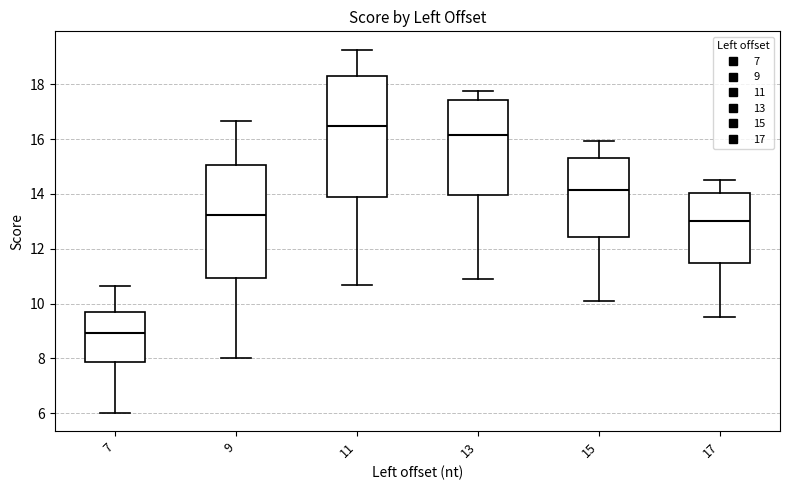

Which box has the lowest median line?

7